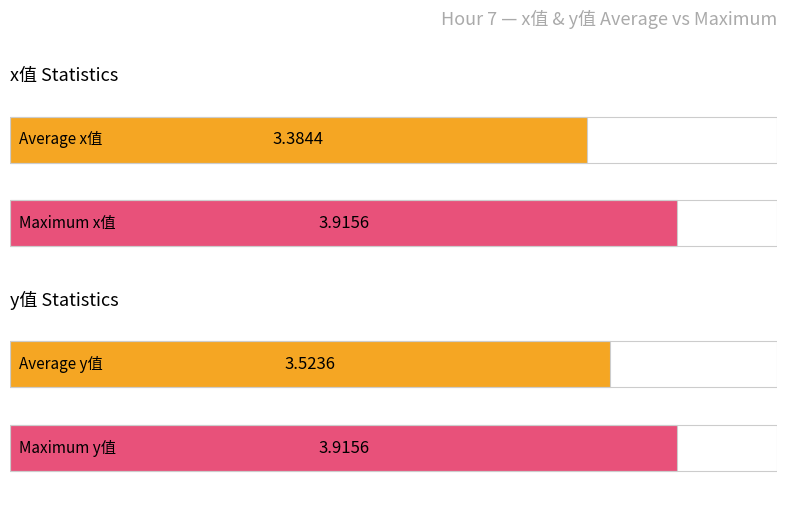

How many series are shown in this chart?

2